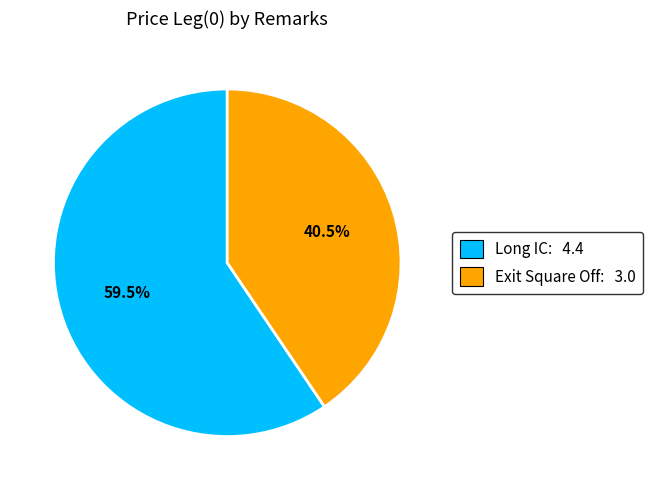

To the nearest percent, what is the average slice percentage?

50%